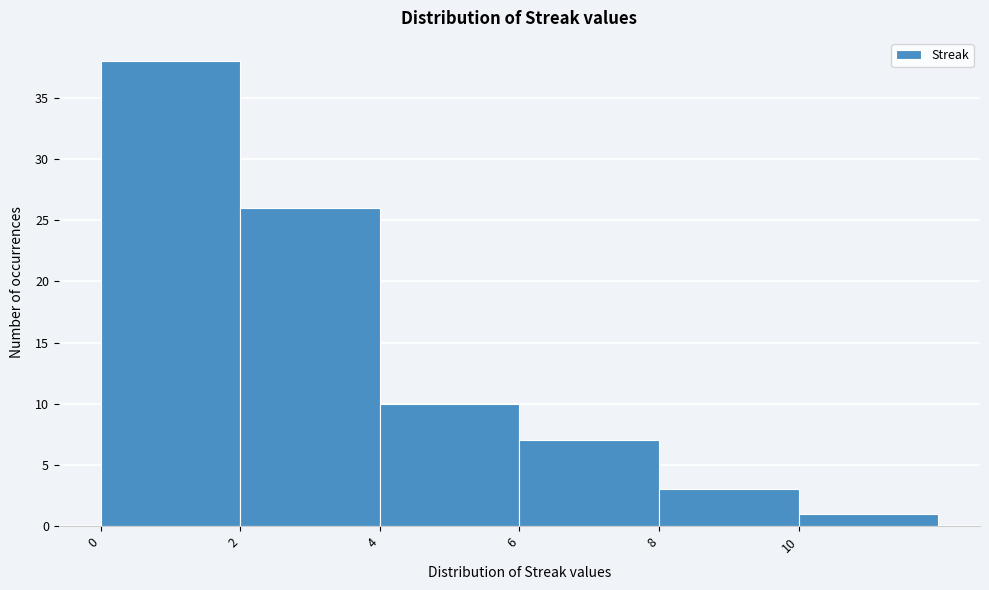

Over which range of the x-axis is the bar tallest?

0 to 2